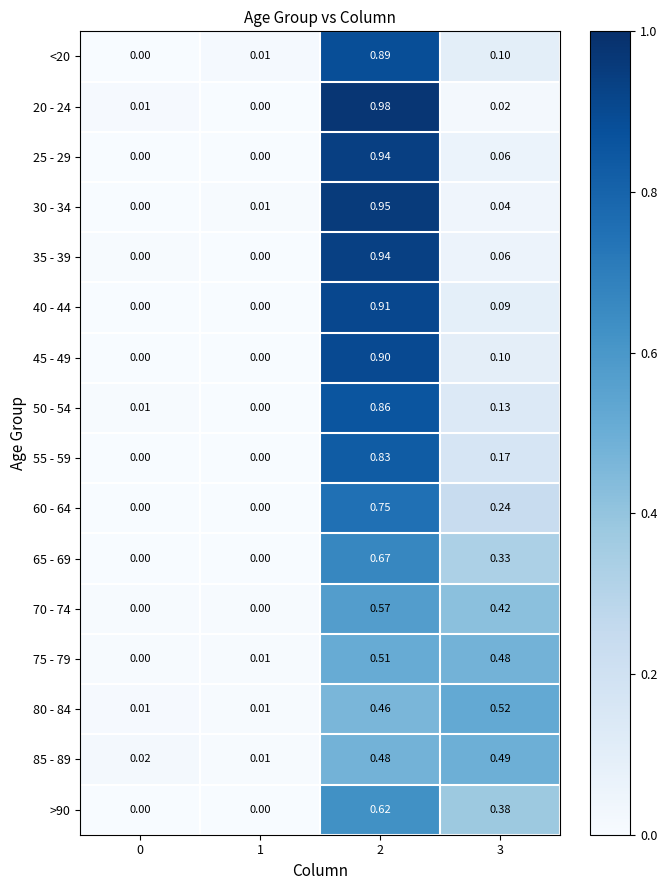

Is the value of 65 - 69 at 0 greater than the value of 80 - 84 at 1?

No